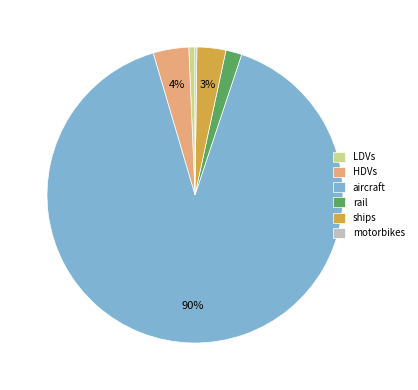

To the nearest percent, what percentage of the pie is ships?

3%